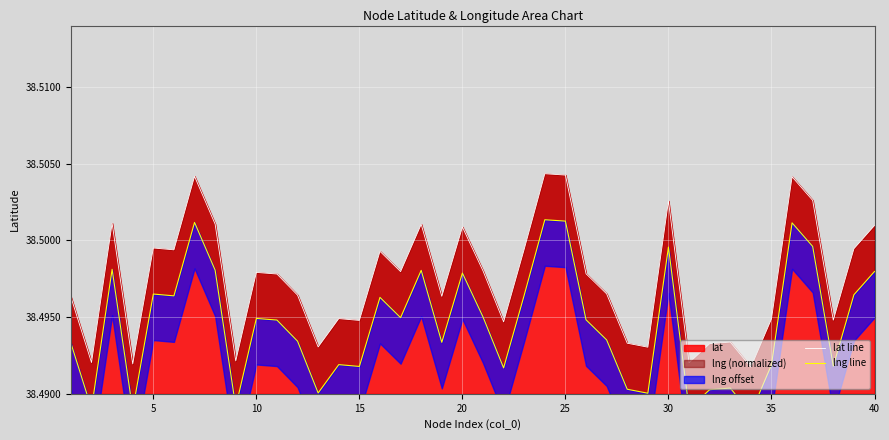

Which series has the largest range (max minus min)?

lat line